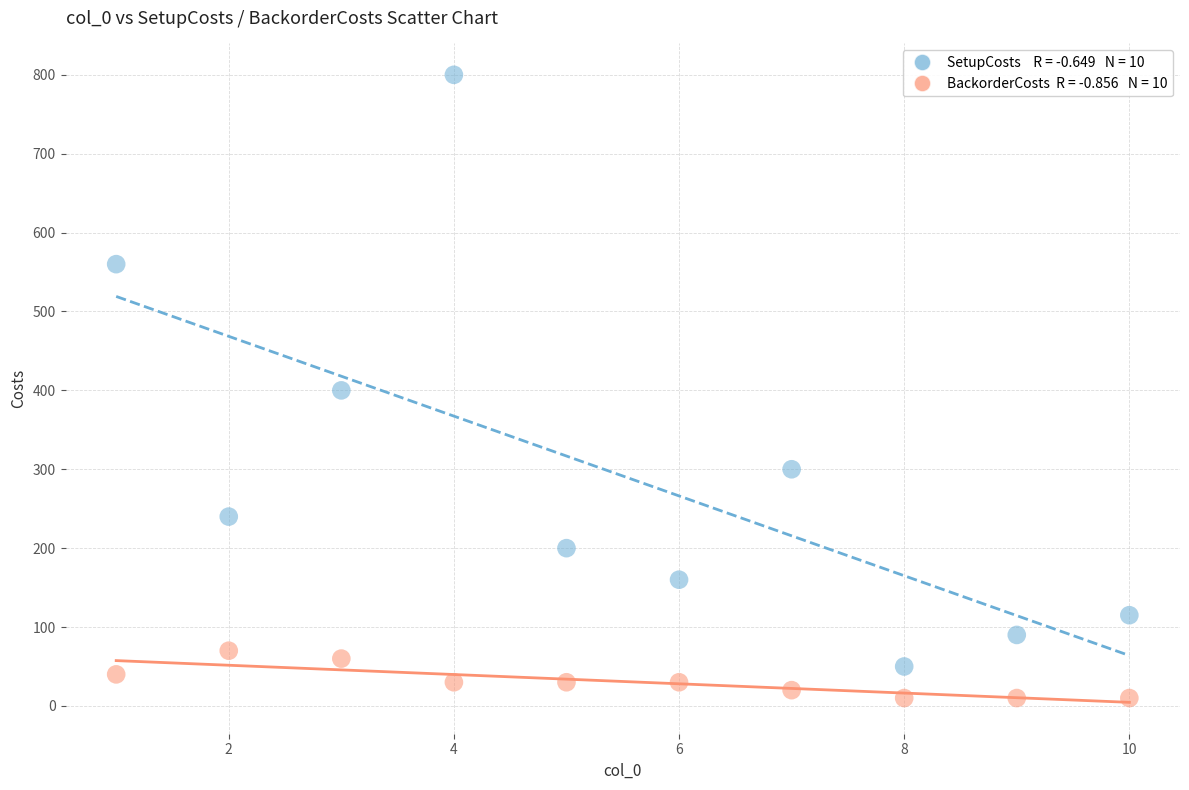

Across all data points, what is the range of Y values (max minus min)?

790